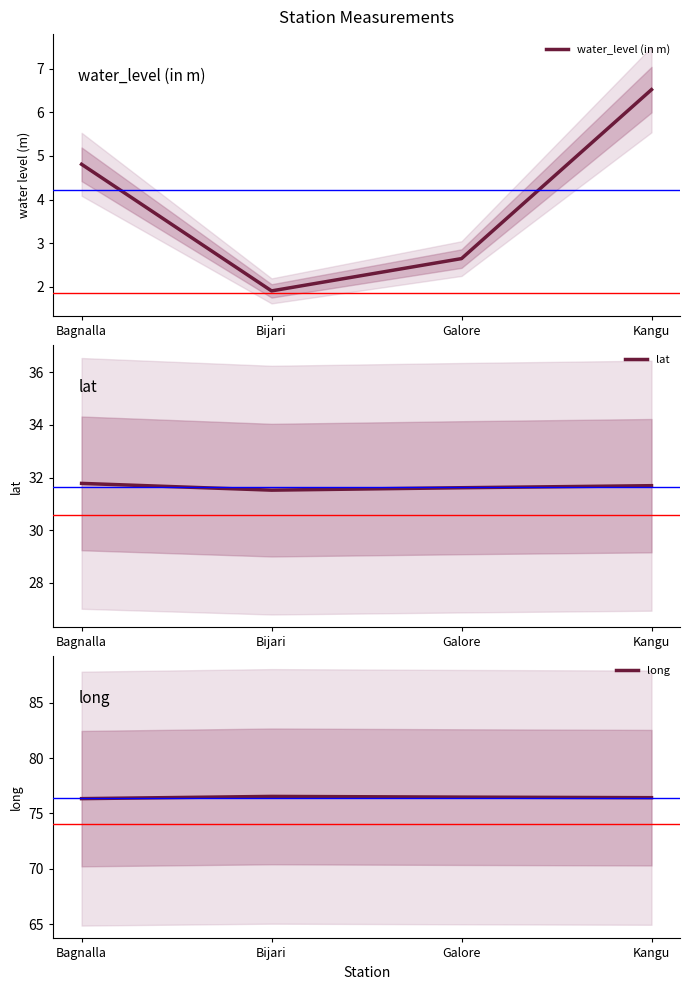

Is the value of lat at Kangu greater than the value of water_level (in m) at Galore?

Yes